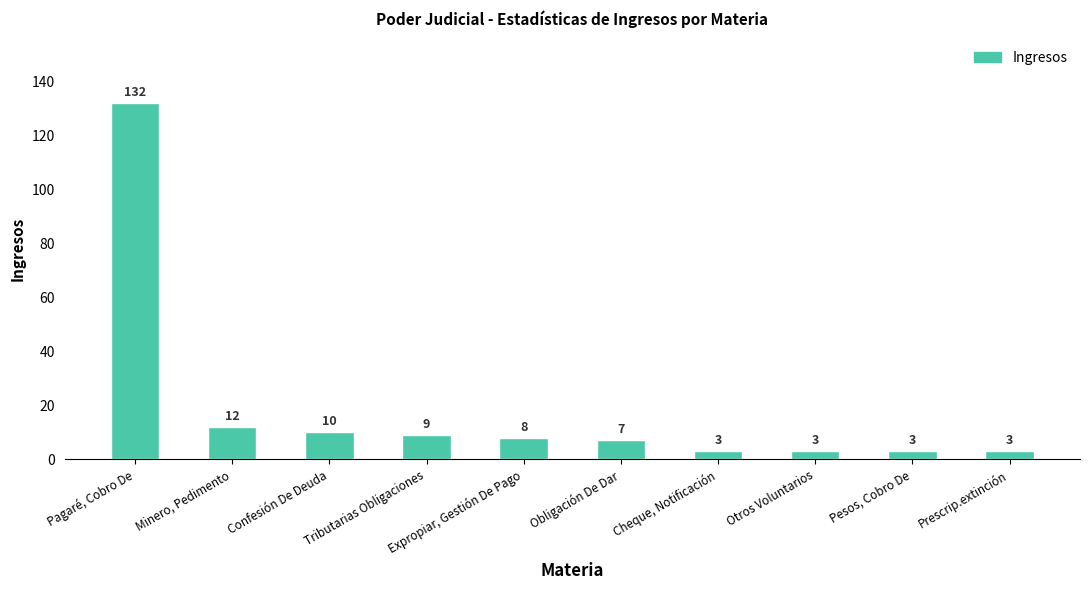

What is the value of the 3rd bar from the left?

10